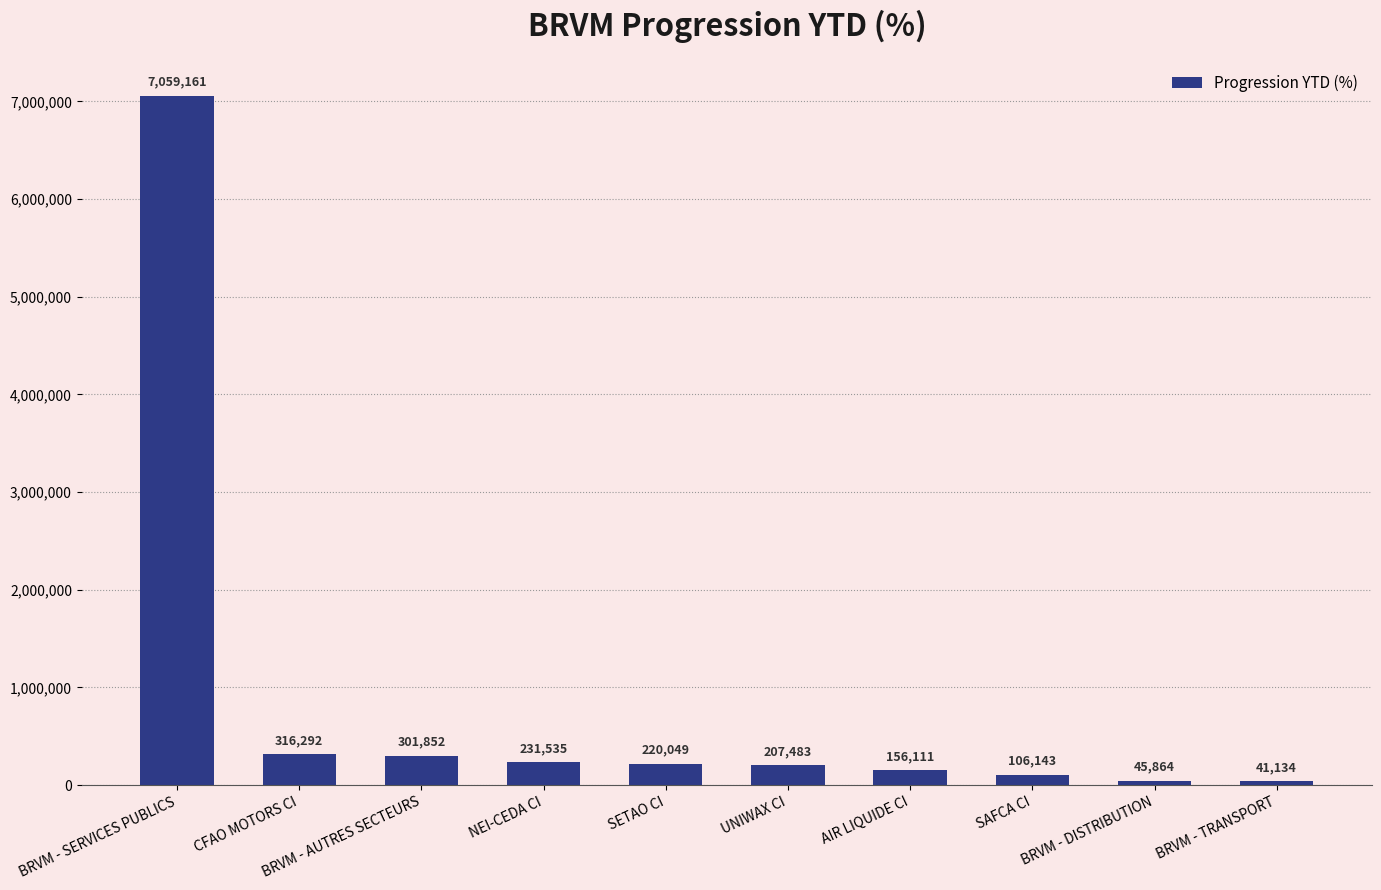

What is the sum of all values?

8685622.6